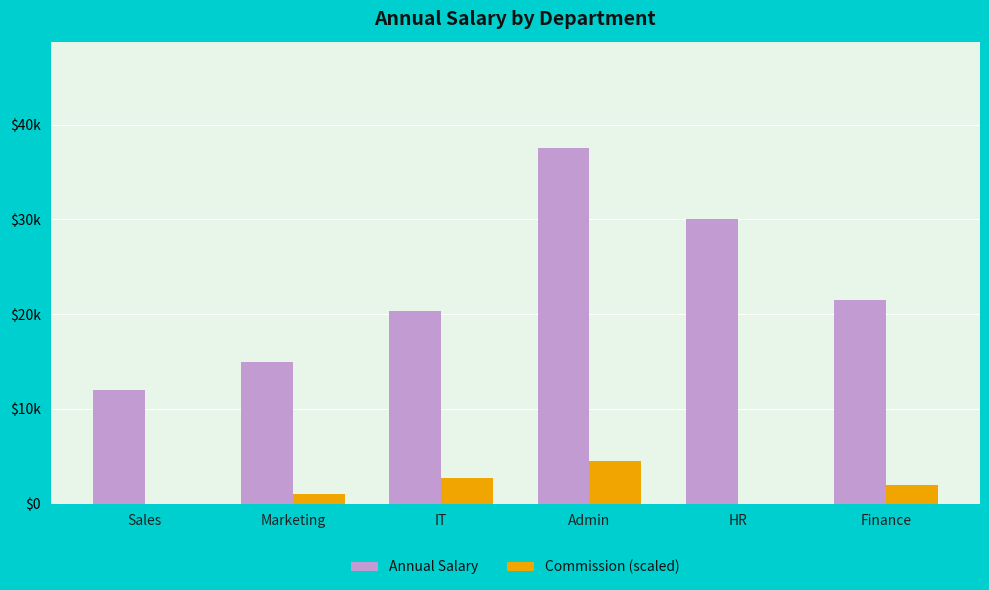

Are the bars horizontal?

No